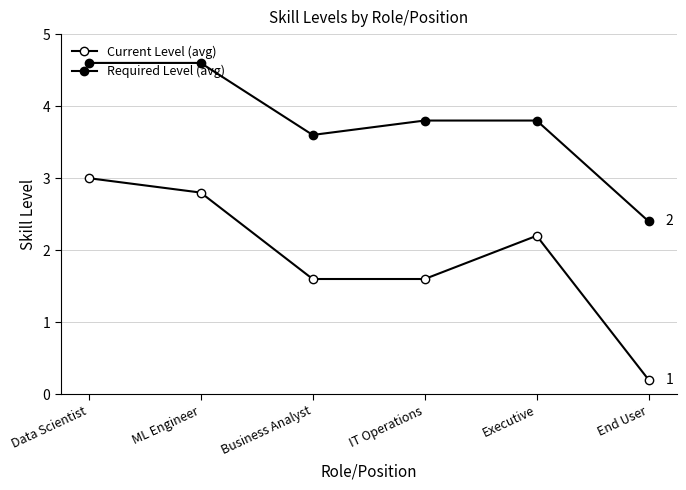

The value of Current Level (avg) at Executive is 2.2. True or false?

True